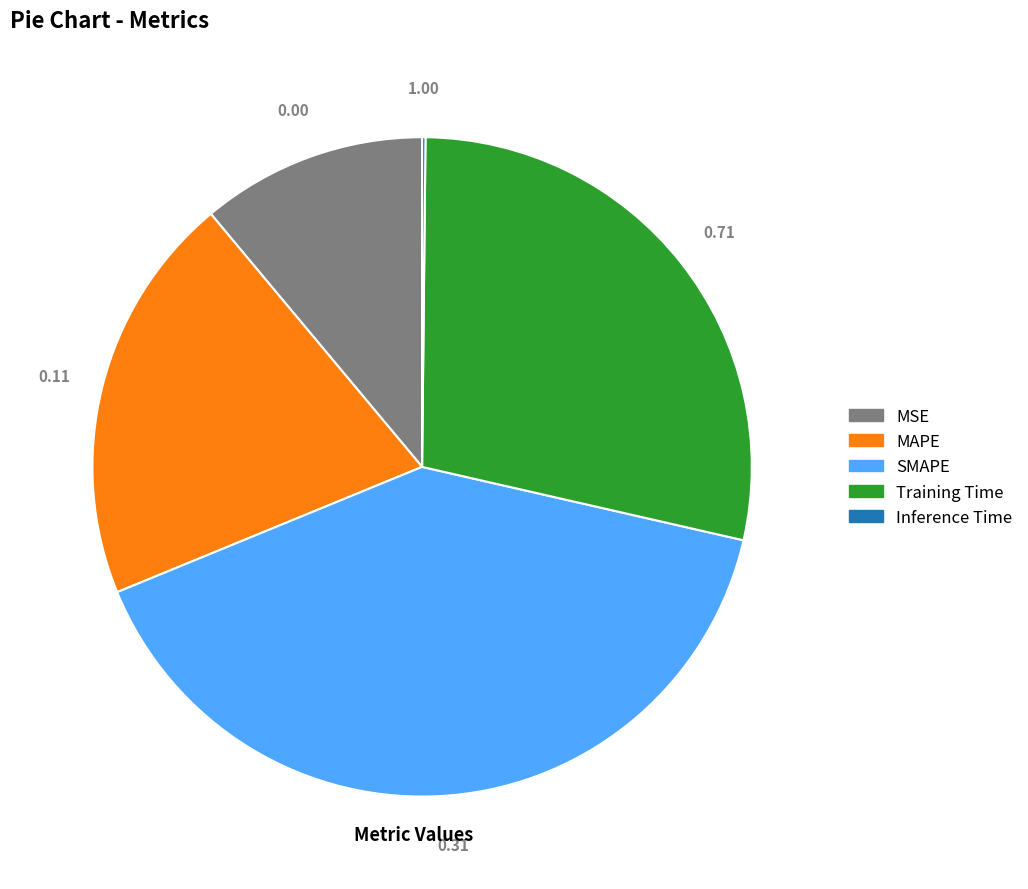

What is the ratio of the value at Training Time to the value at SMAPE?

0.7